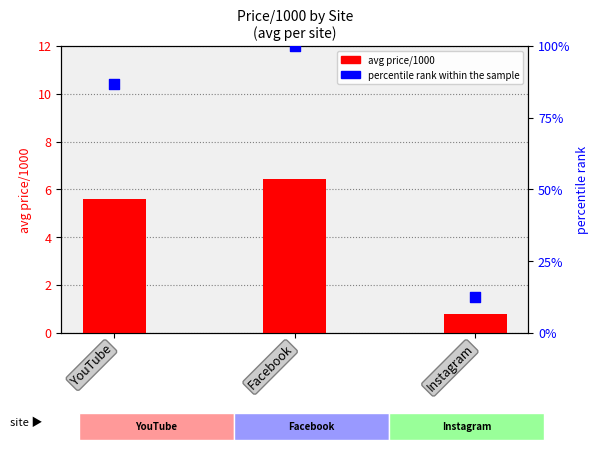

At which category is the sum across all series the highest?

Facebook